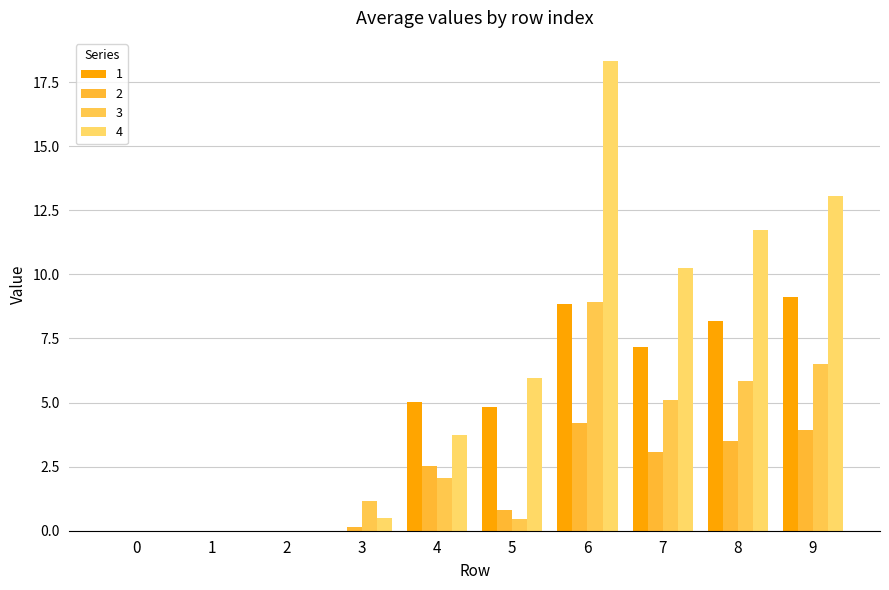

At how many categories does at least one series exceed 16?

1